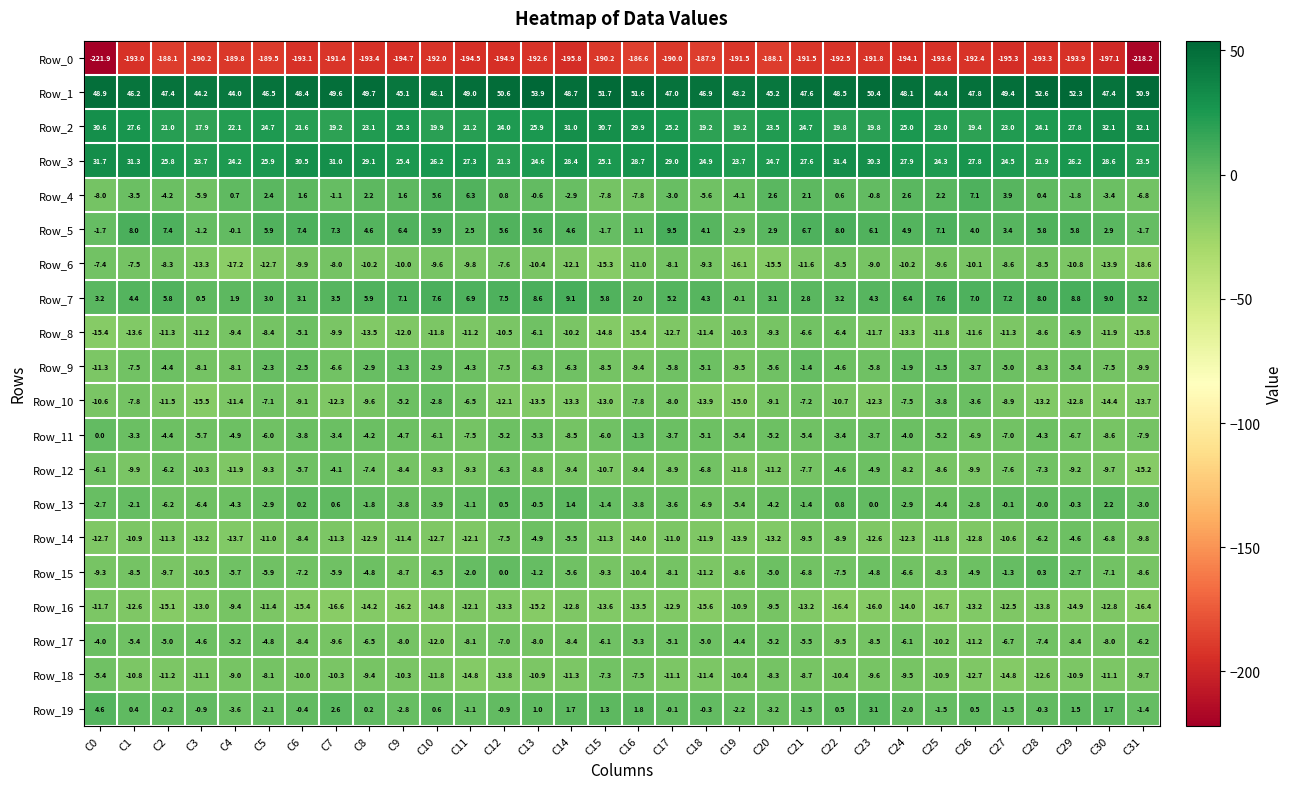

What is the difference between the highest and lowest values at C29?

246.2